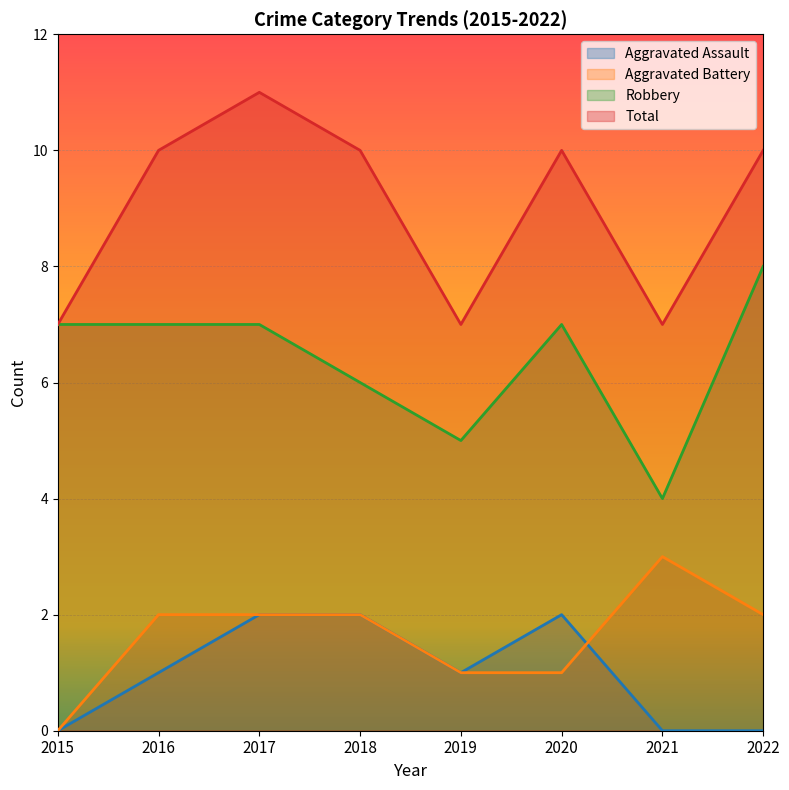

True or false: Aggravated Battery has a value of 0 at 2015.

True